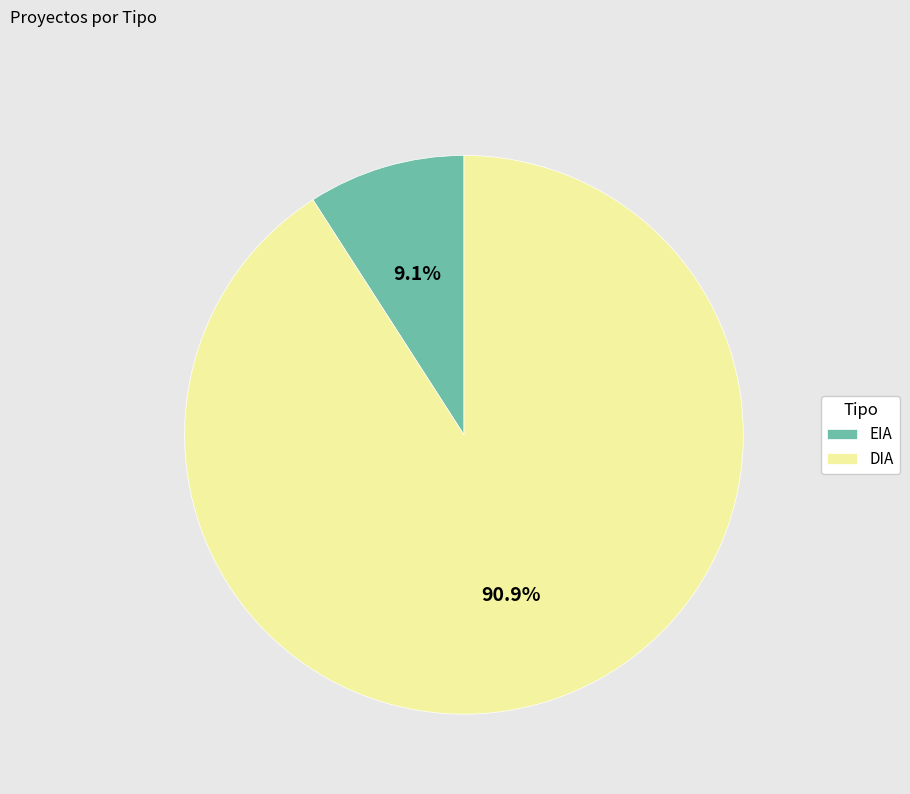

The EIA slice represents 9% of the pie. True or false?

True